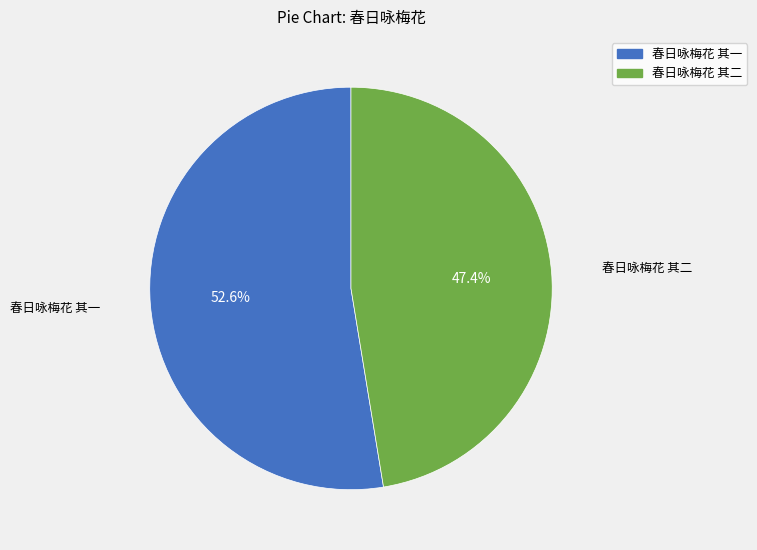

What percentage is the 春日咏梅花 其二 slice, to the nearest percent?

47%